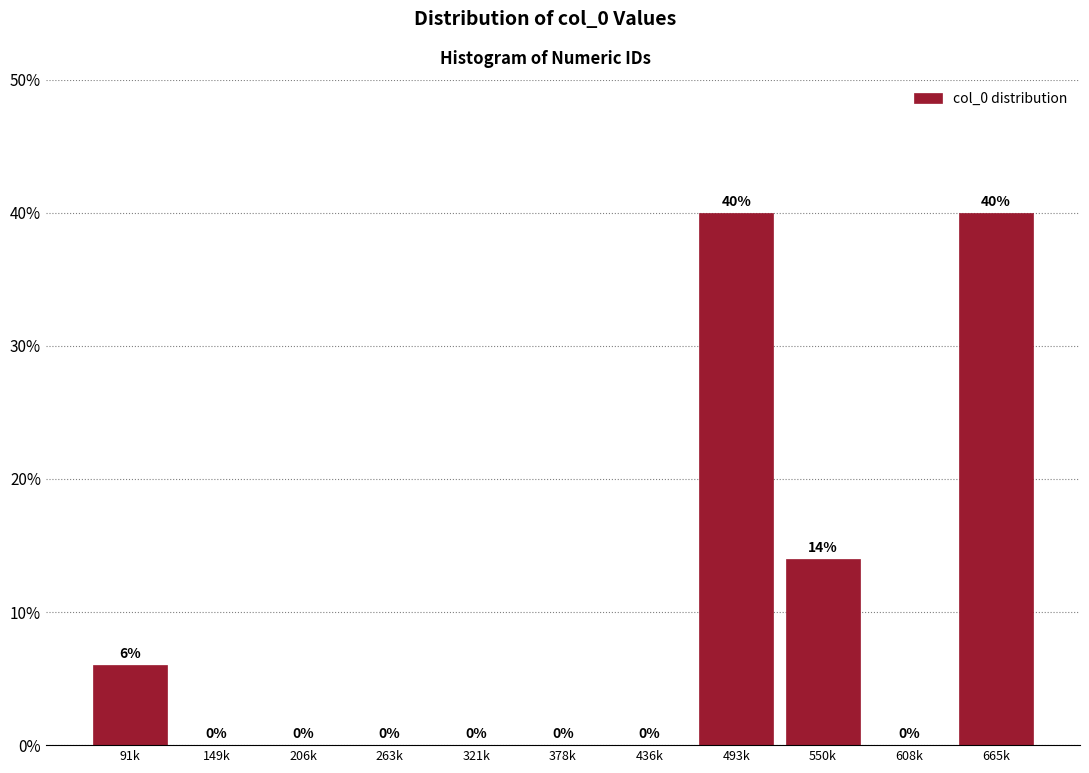

Reading left to right, transcribe all the data shown in this chart.

91k=6.0	149k=0.0	206k=0.0	263k=0.0	321k=0.0	378k=0.0	436k=0.0	493k=40.0	550k=14.0	608k=0.0	665k=40.0